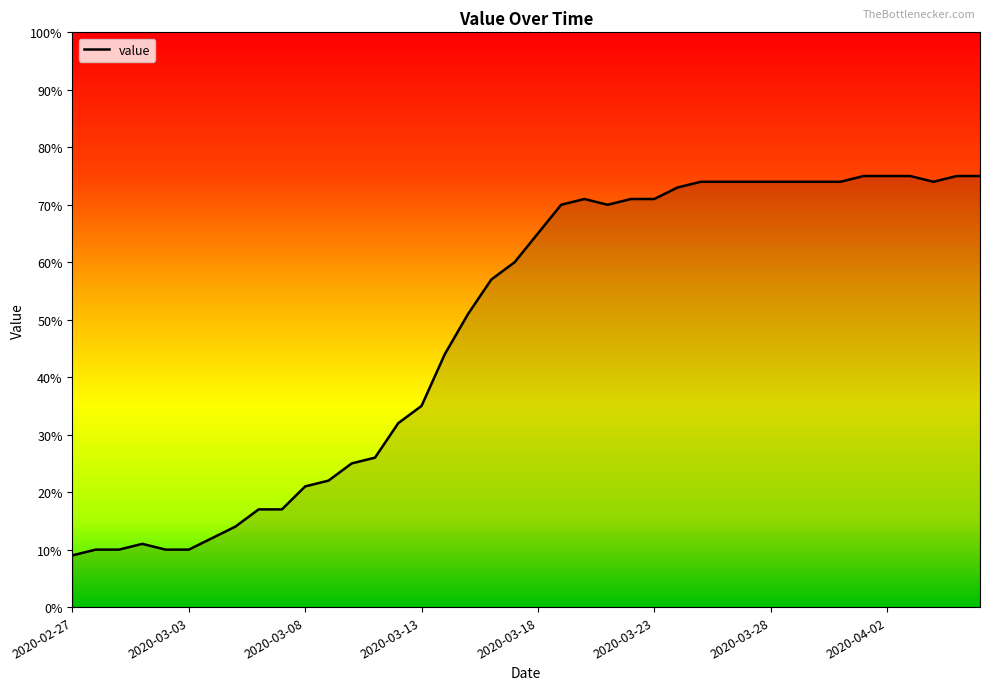

What is the greatest value displayed?

75